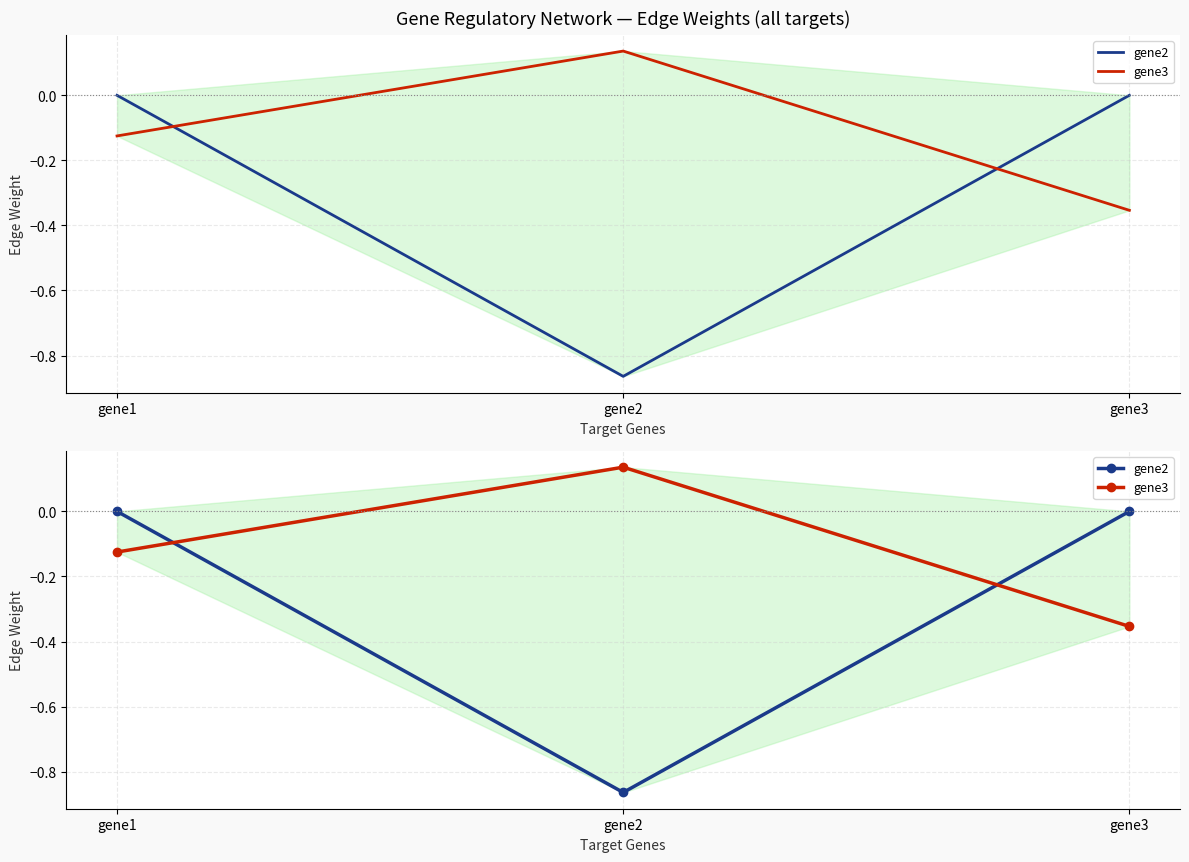

What is the smallest value displayed?

-0.9